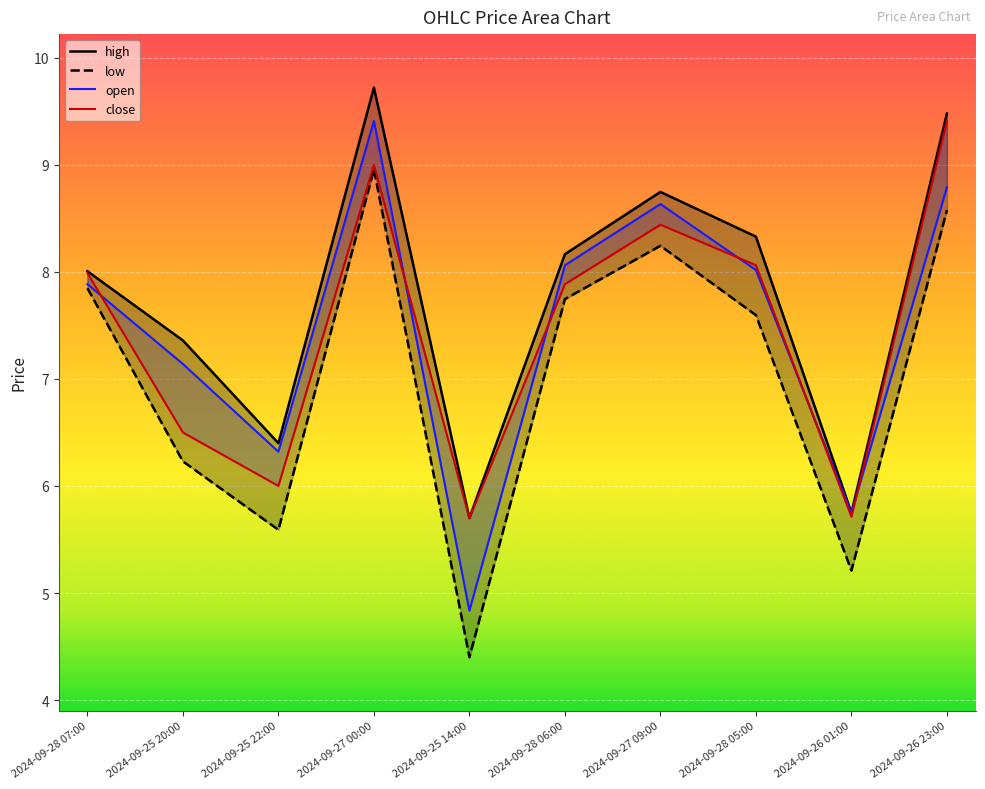

Which series has the widest spread of values?

open